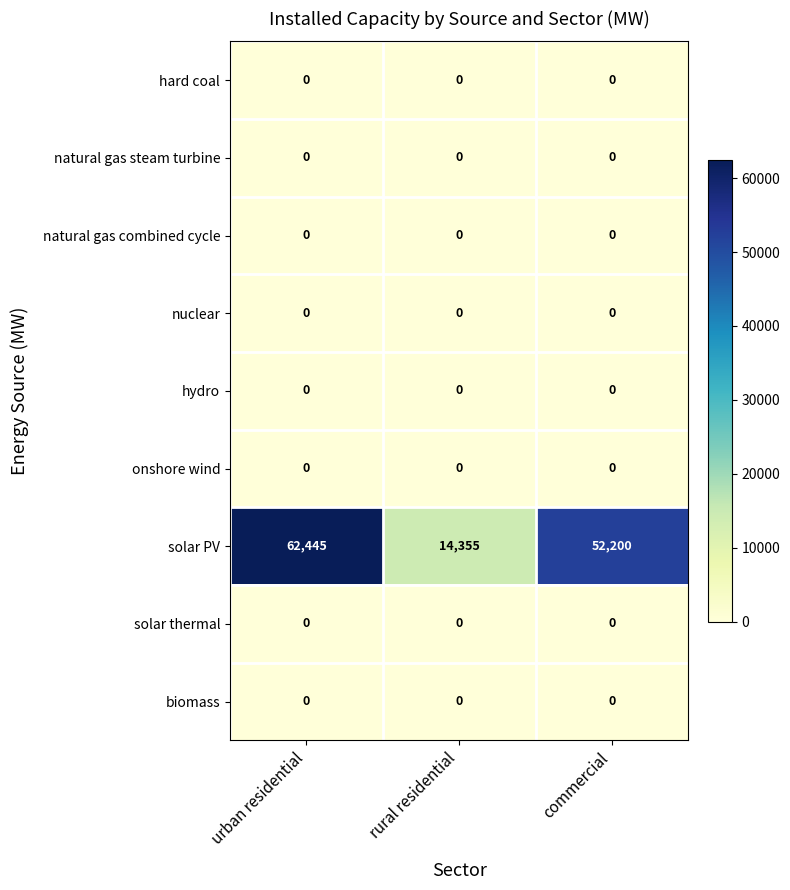

Which series has the largest range (max minus min)?

solar PV